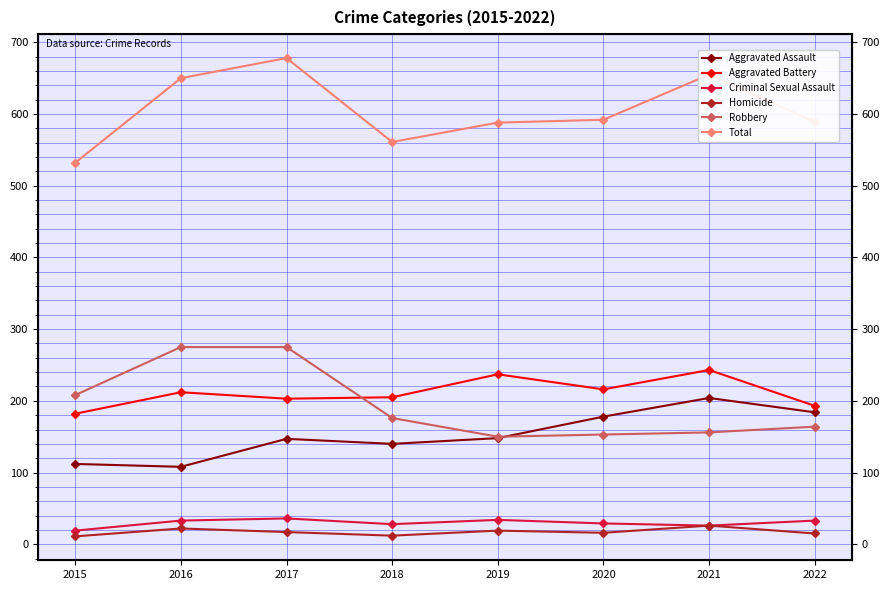

Where does the Robbery series first go above 176?

2015